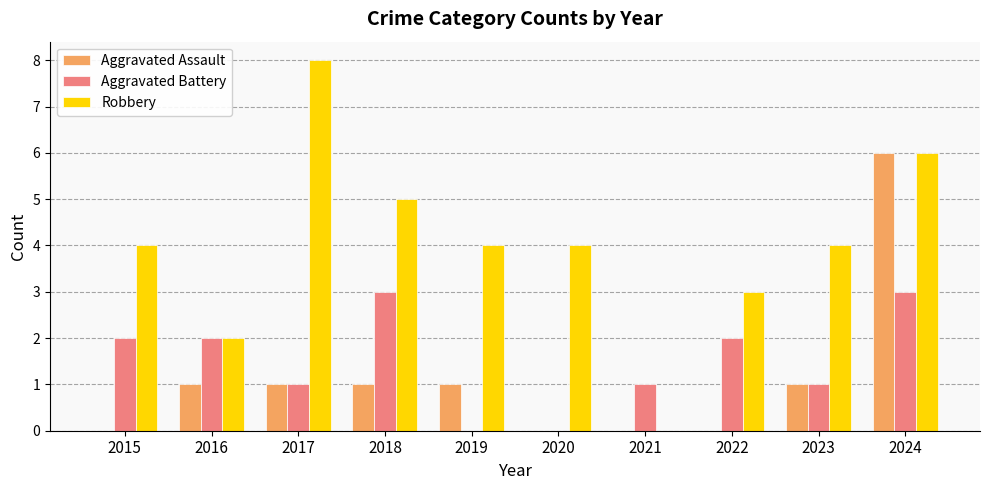

Is the value of Aggravated Battery at 2016 greater than the value of Aggravated Assault at 2015?

Yes